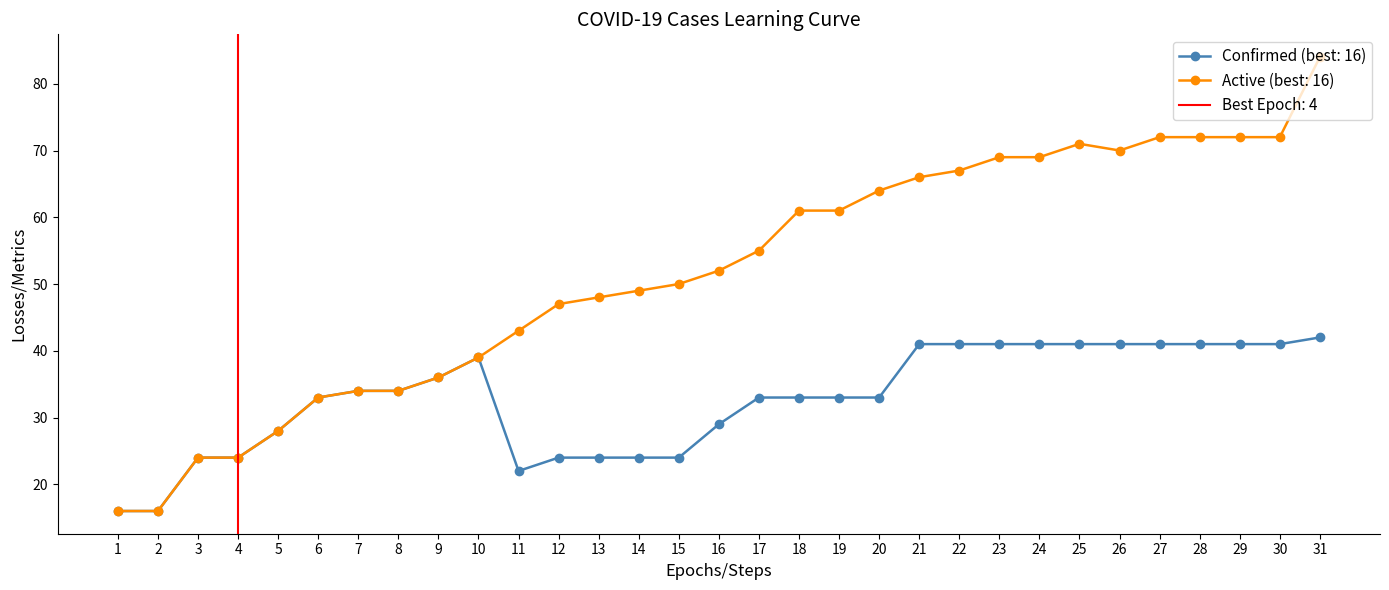

True or false: Active (best: 16) has more than 0 points higher than both neighbors.

True